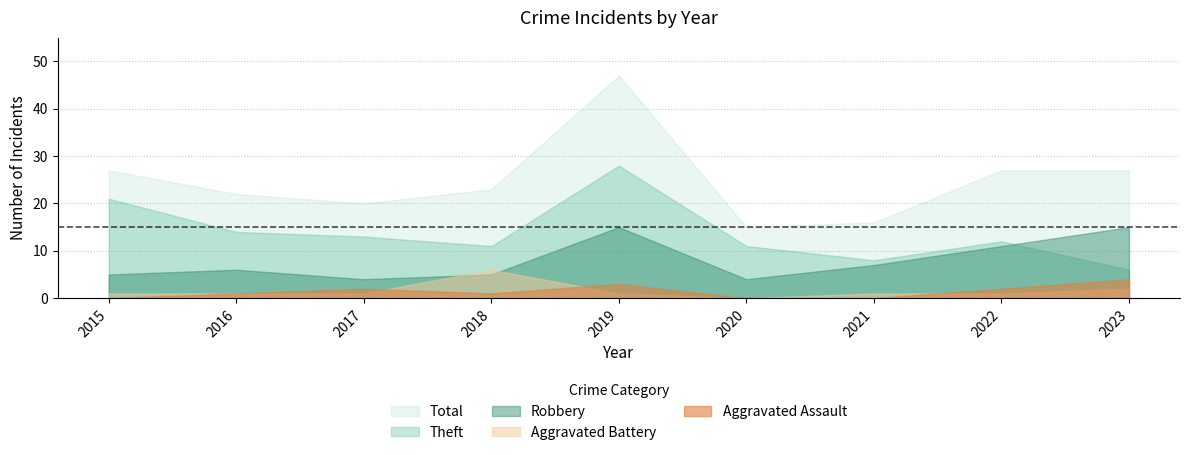

Which series has the largest range (max minus min)?

Total